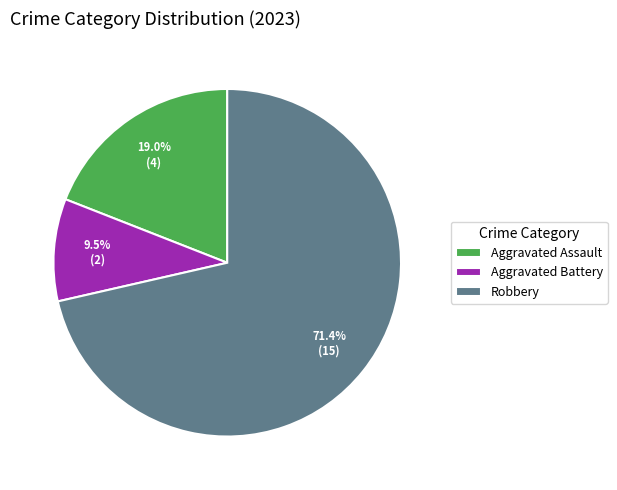

Which slice represents more than half of the pie?

Robbery